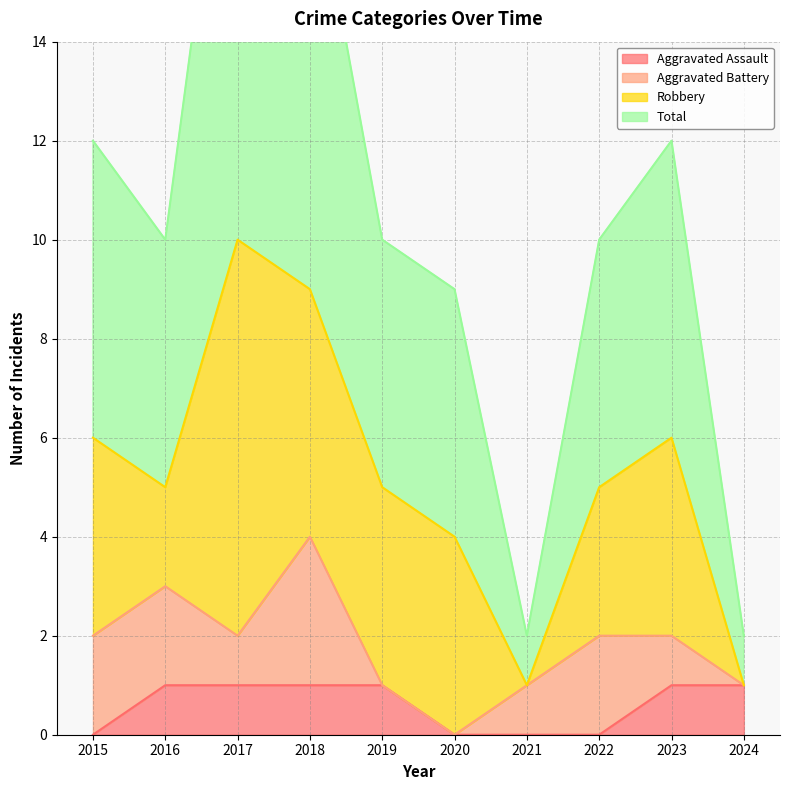

The value of Aggravated Assault at 2019 is 1. True or false?

True